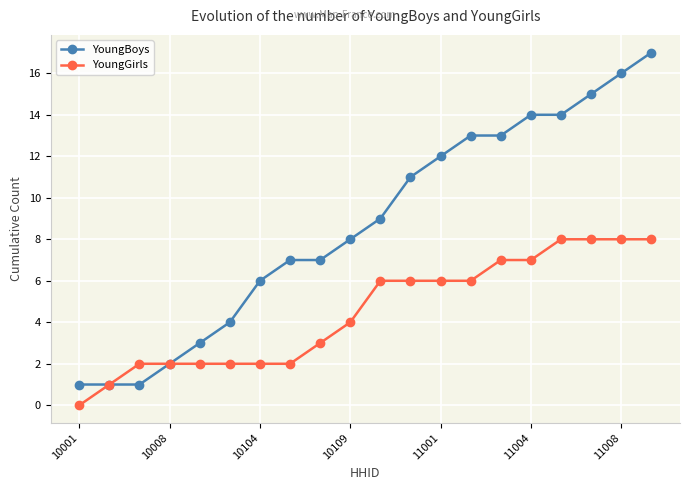

Which series has the widest spread of values?

YoungBoys